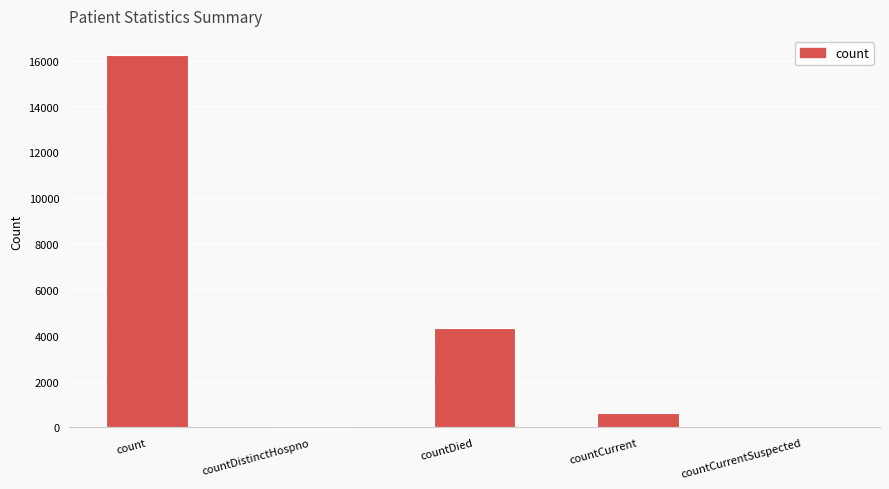

At which category does the chart reach its peak across all series?

count